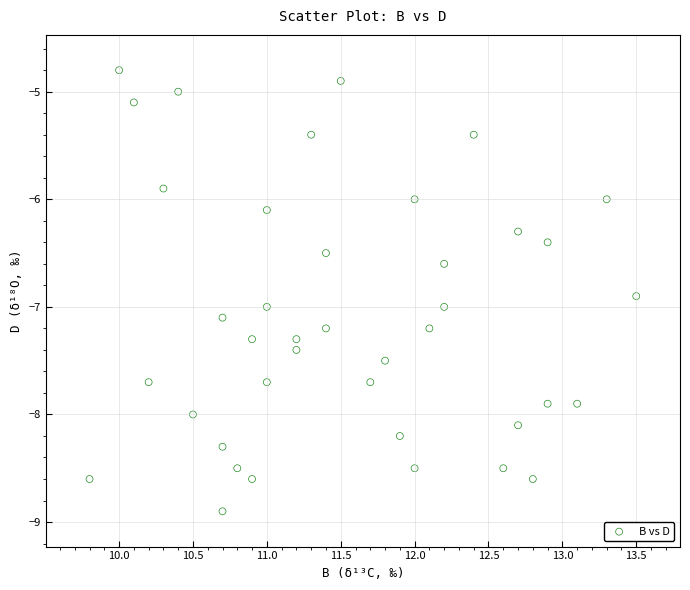

What is the range of Y values (max minus min)?

4.1